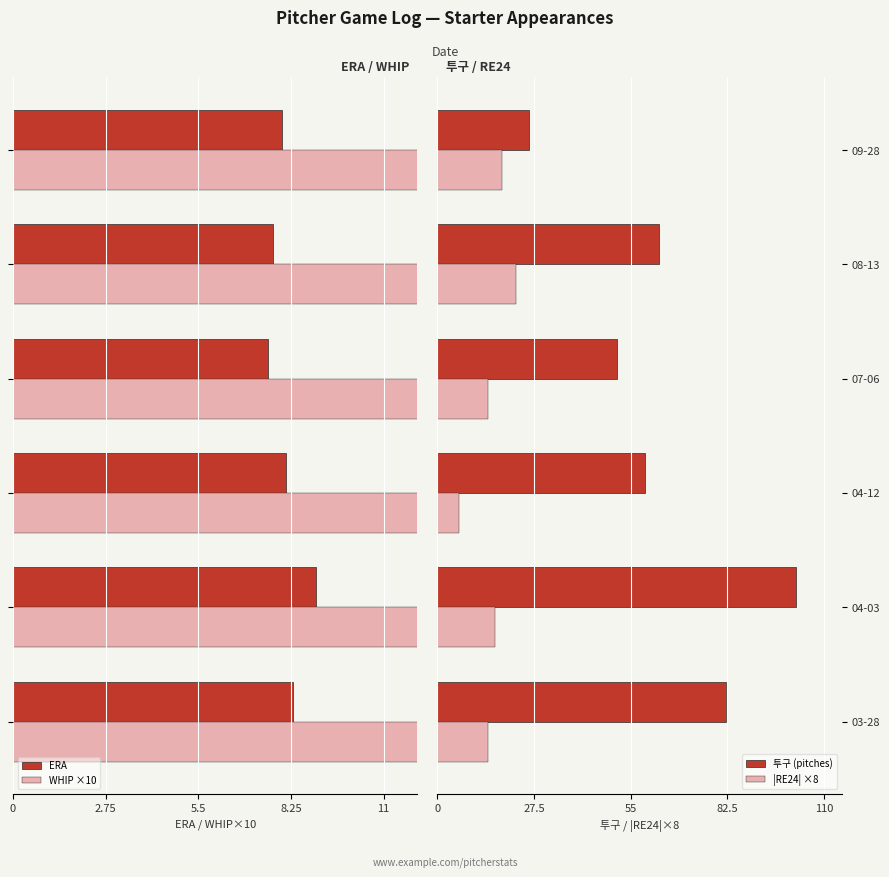

Is it true that |RE24| ×8 equals 18.5 at 09-28?

True